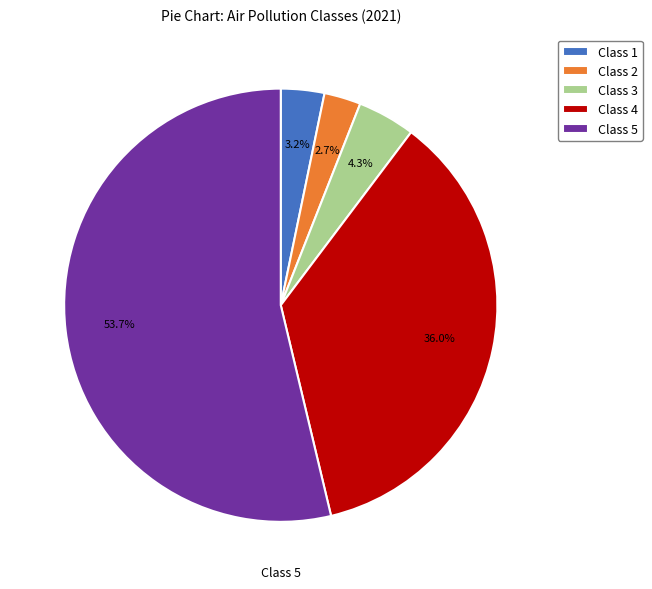

Rank the categories by value from highest to lowest.

Class 5, Class 4, Class 3, Class 1, Class 2